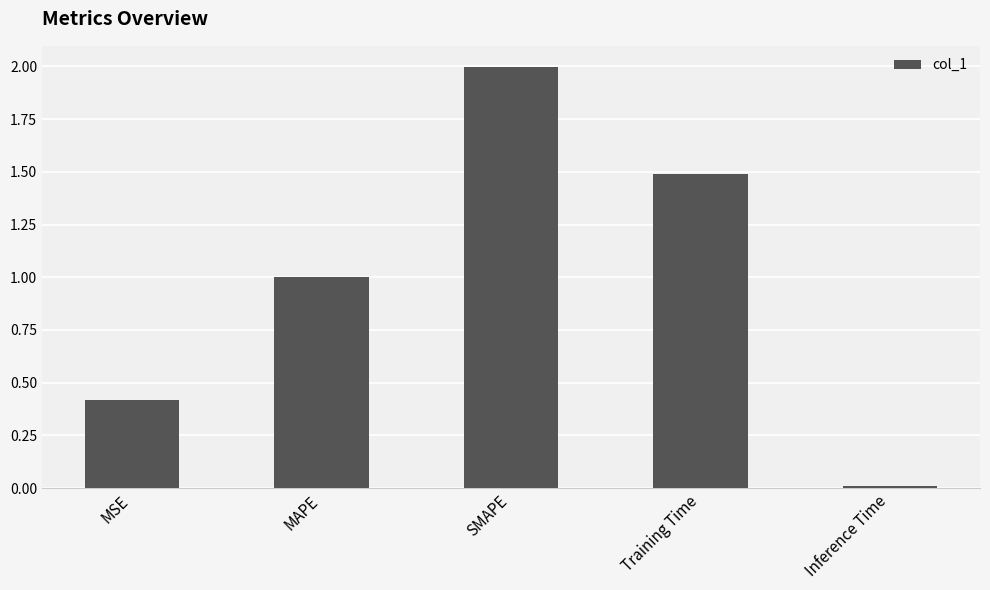

At which category does the chart reach its peak across all series?

SMAPE